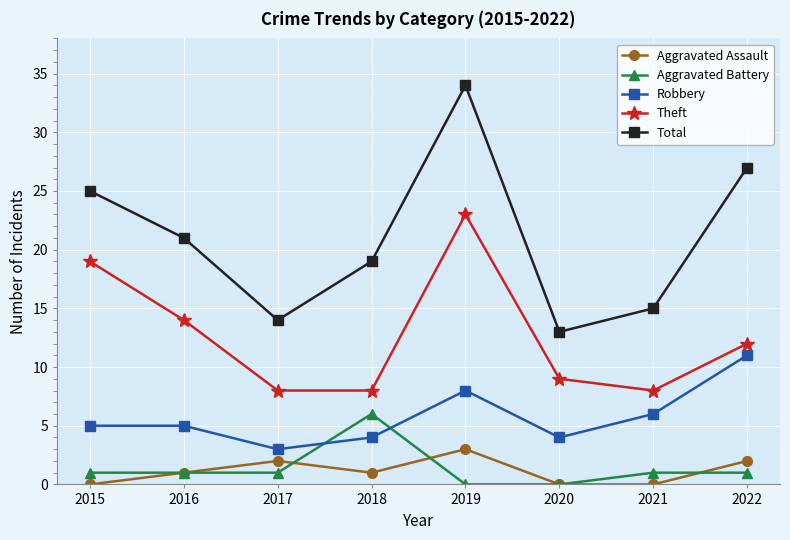

What is the difference between the highest and lowest values at 2015?

25